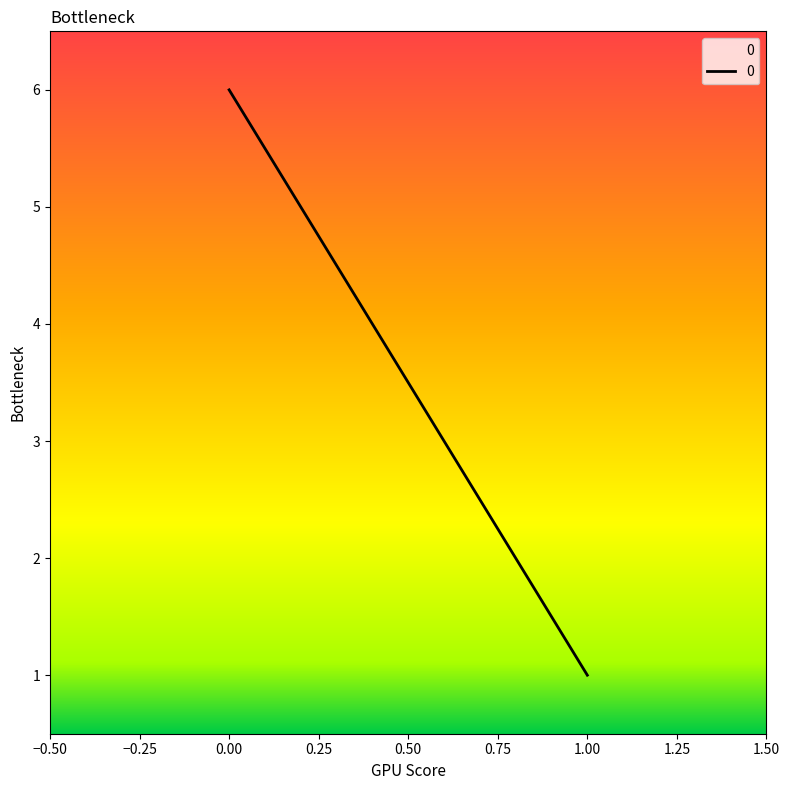

What is the greatest value displayed?

6